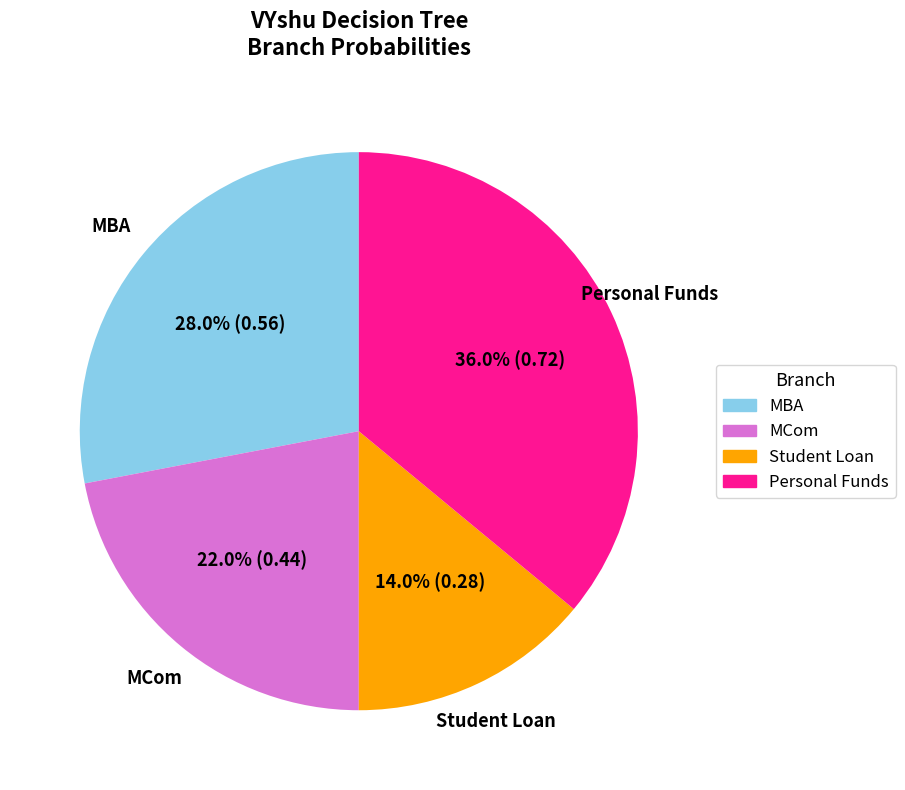

Which slice is the smallest?

Student Loan